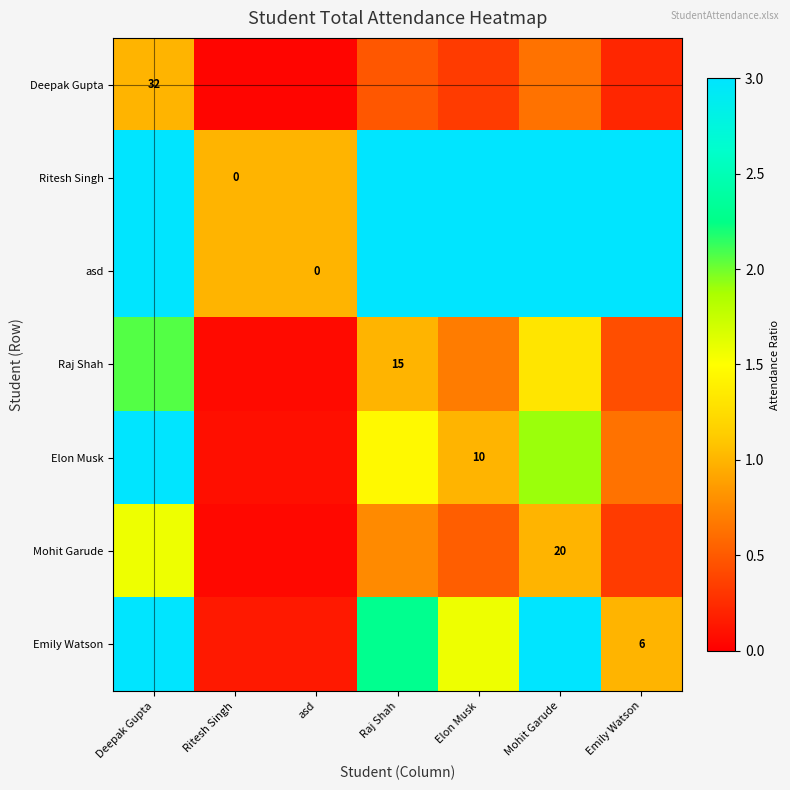

What is the difference between the maximum and minimum values in the asd series?

32.0